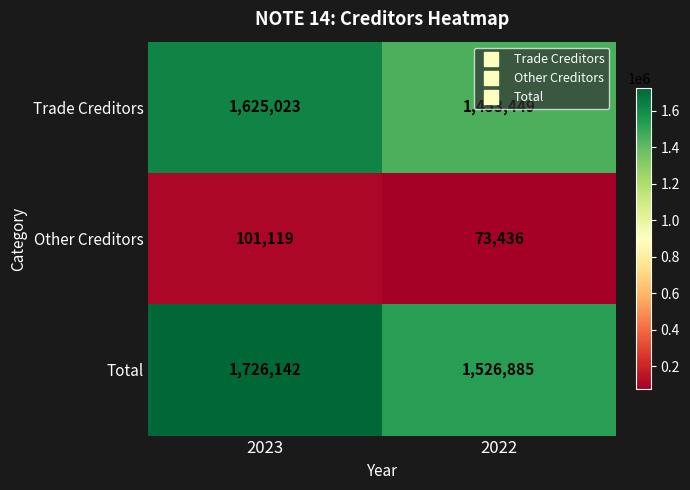

List the labels in order of Trade Creditors value, largest first.

2023, 2022